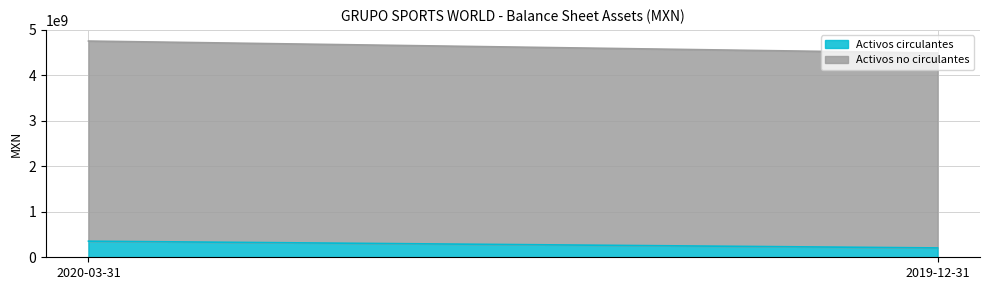

At 2020-03-31, list the series in order from largest to smallest.

Activos no circulantes, Activos circulantes